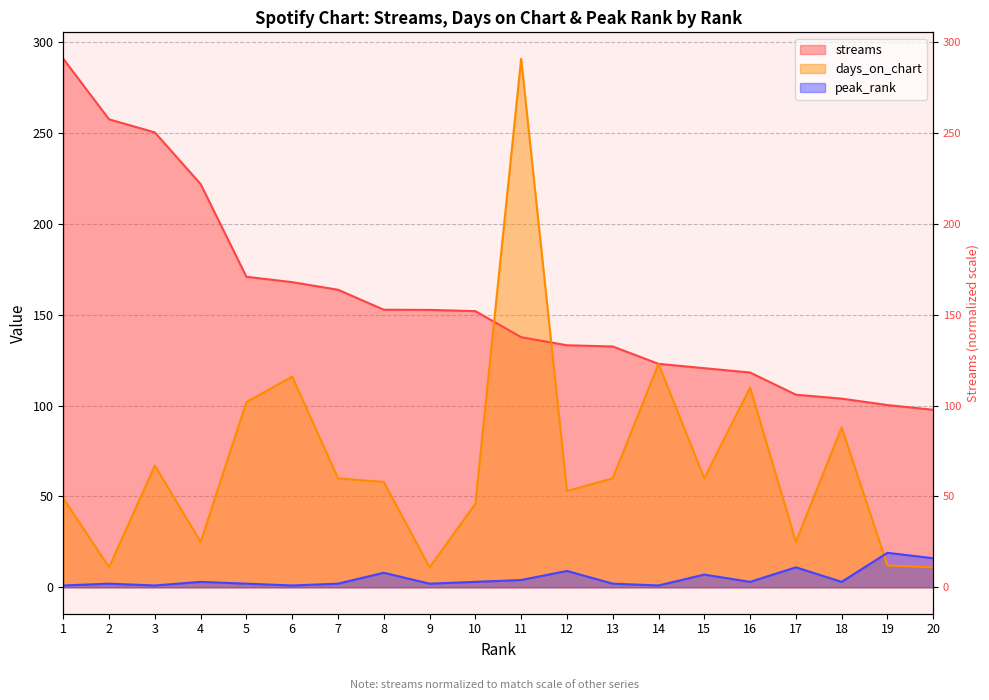

How many lines are shown in the chart?

3